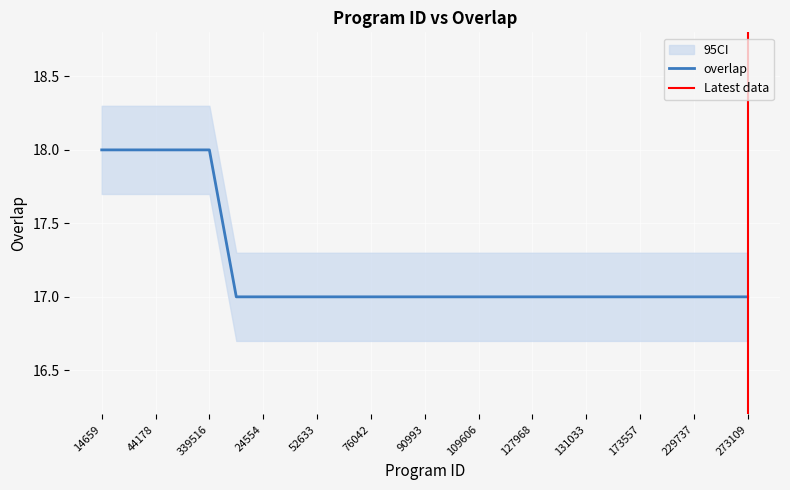

What is the approximate value at 131033?

17